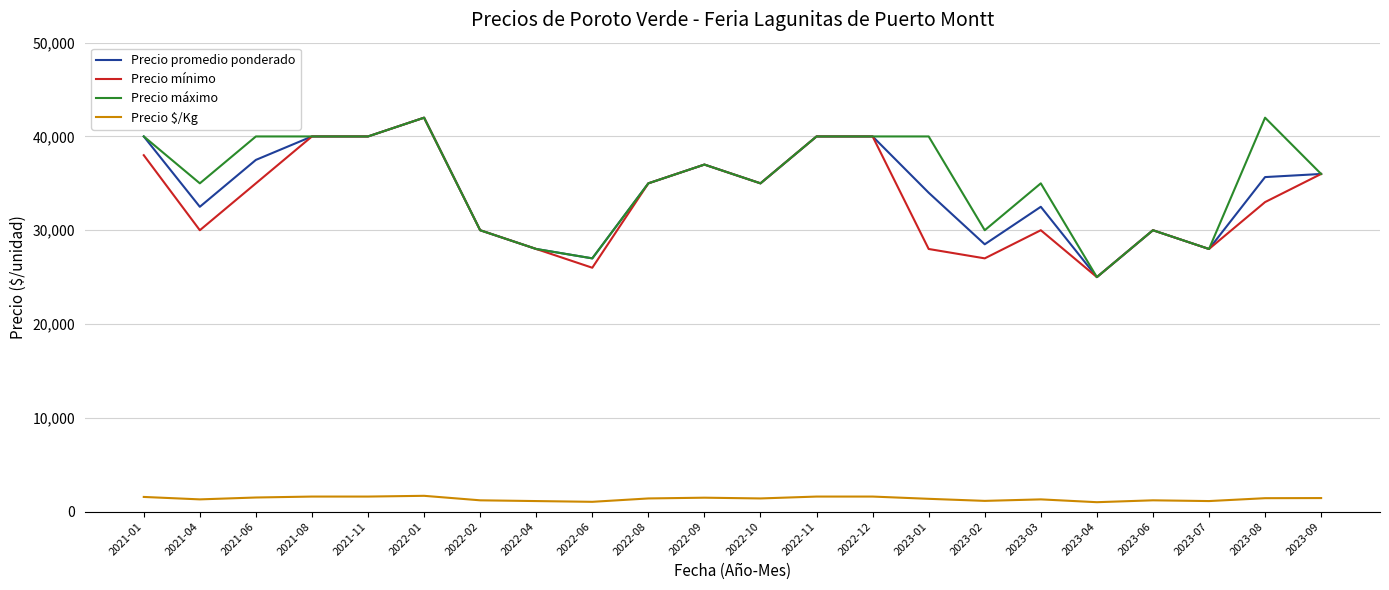

What is the total value across all series at 2022-02?

91200